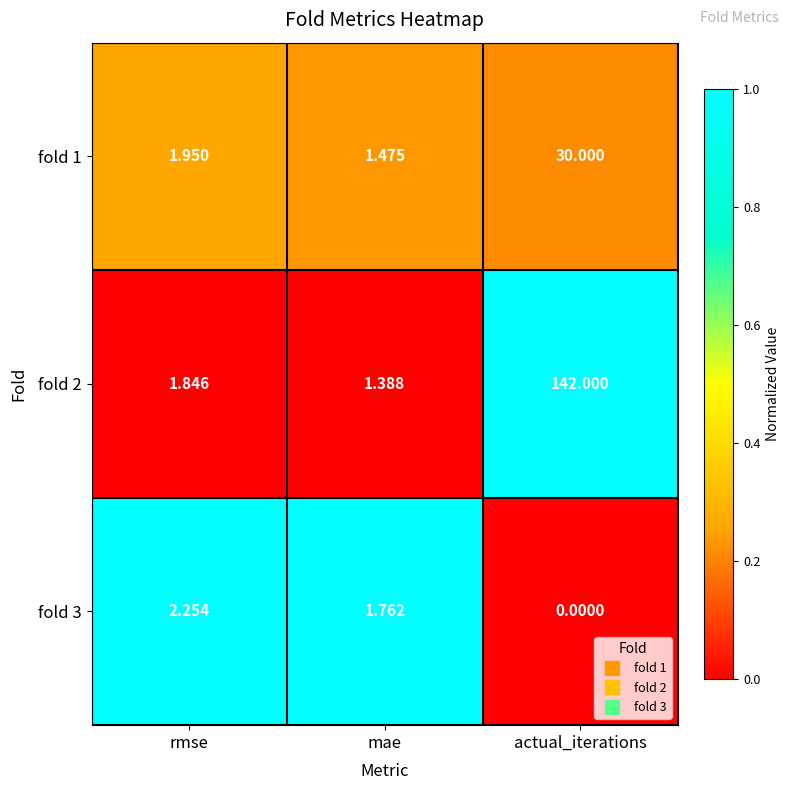

Where is fold 1 nearest to the value 15?

rmse